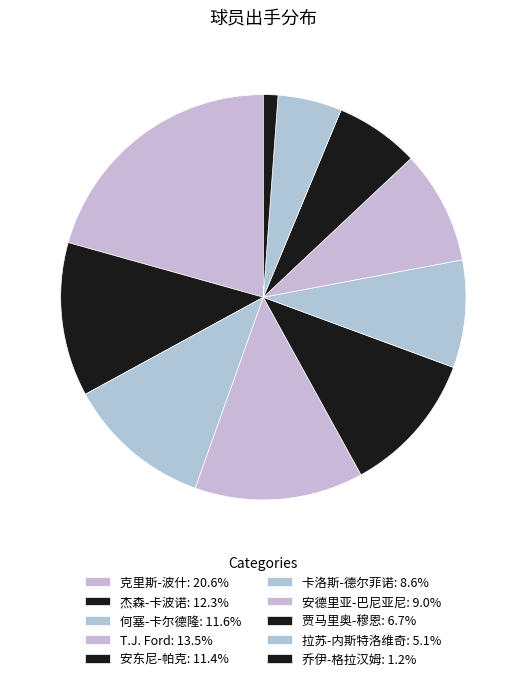

How many segments does this pie chart have?

10